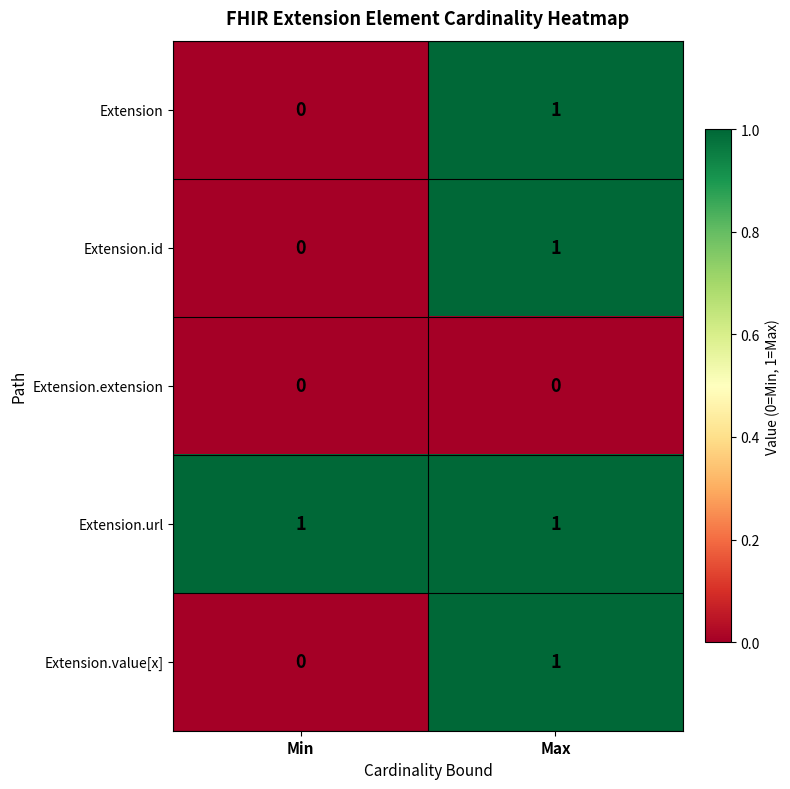

Is the value of Extension at Min greater than the value of Extension.url at Min?

No